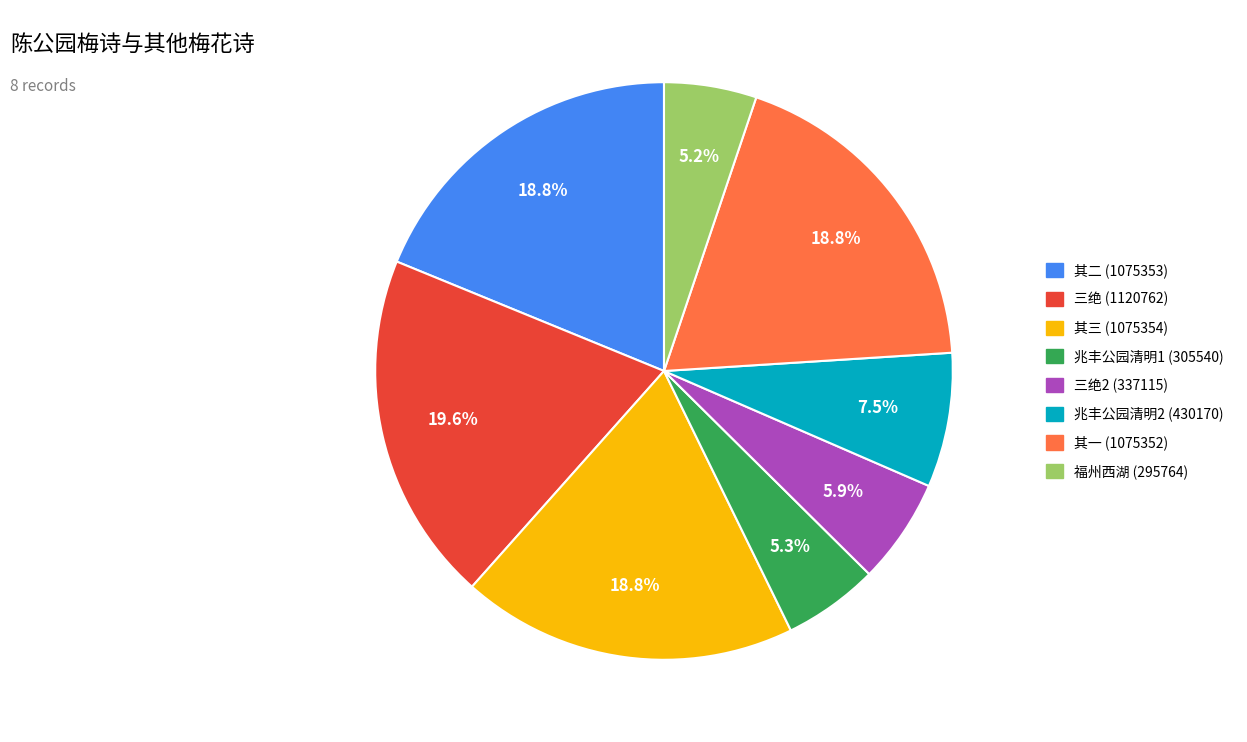

Is there a majority slice in this chart?

No